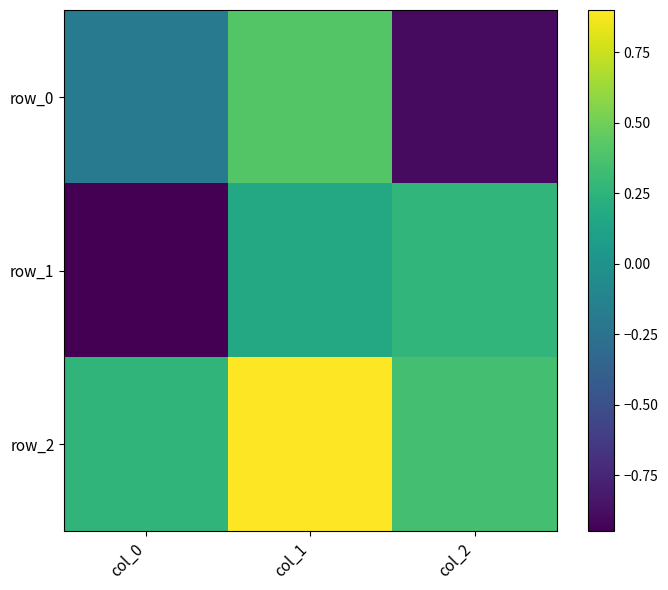

Reading left to right, list all the values displayed in this chart.

row_0: -0.2	0.4	-0.9
row_1: -0.9	0.2	0.3
row_2: 0.3	0.9	0.3